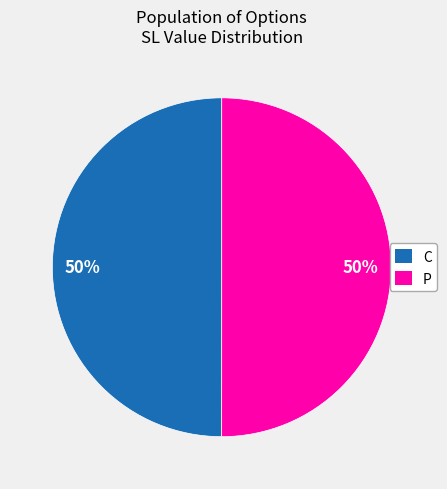

To the nearest percent, what percentage of the pie is P?

50%